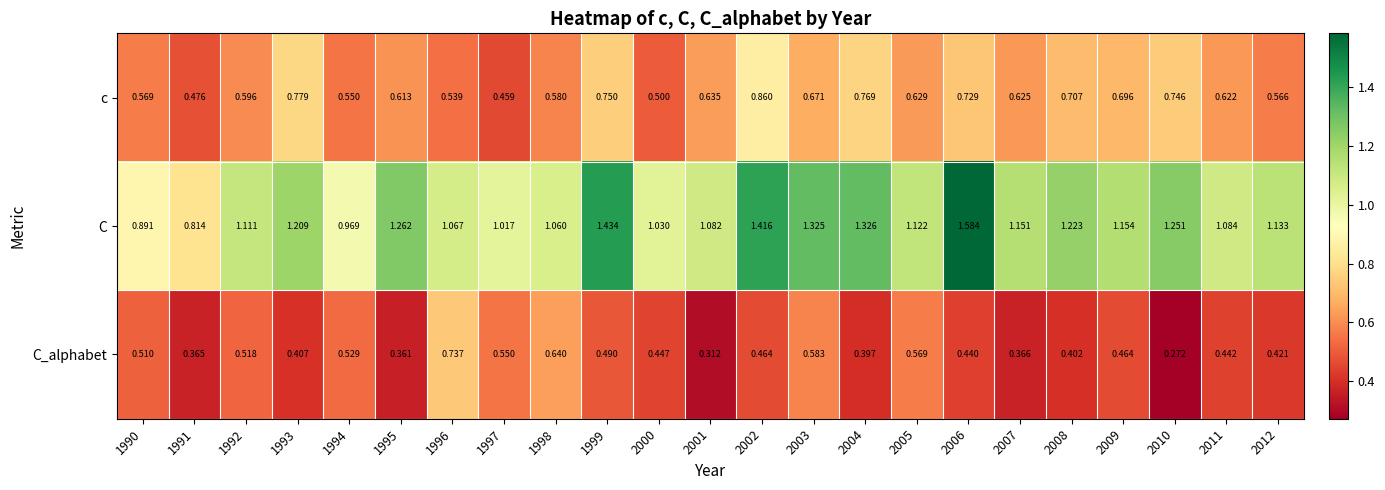

At how many categories does at least one series exceed 1?

20